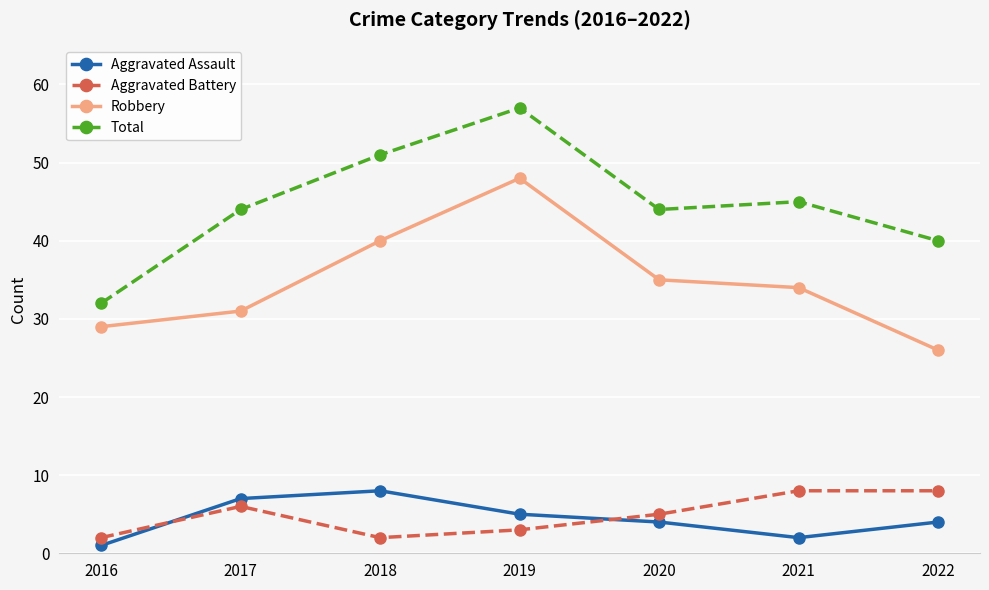

What is the sum of all Total values?

313